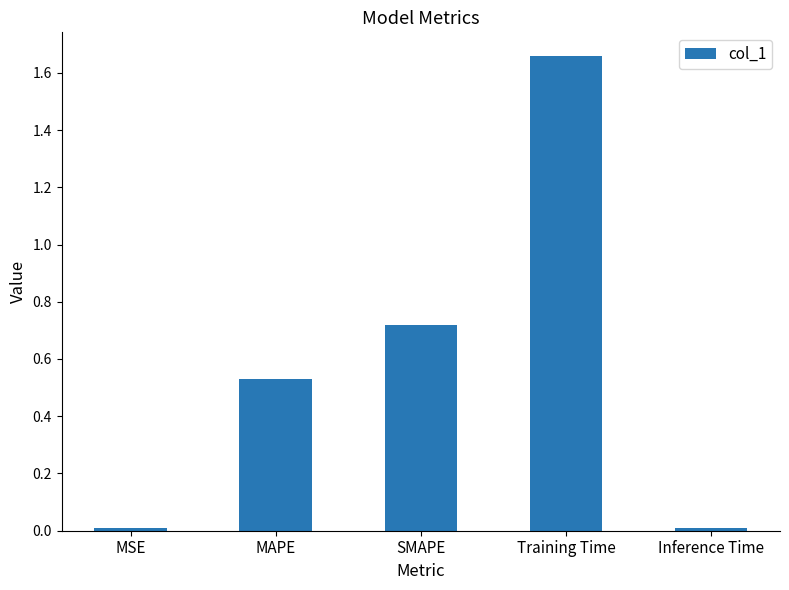

True or false: the data shows 0.0 at MSE.

True